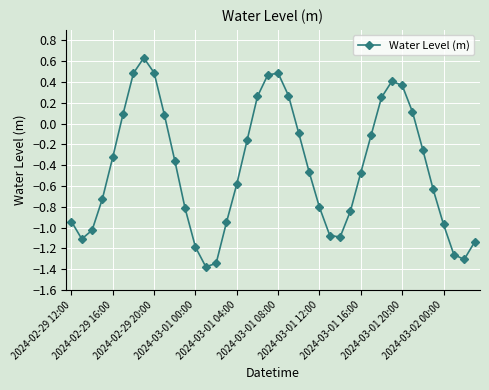

How many points are lower than both their immediate neighbors (excluding endpoints)?

4